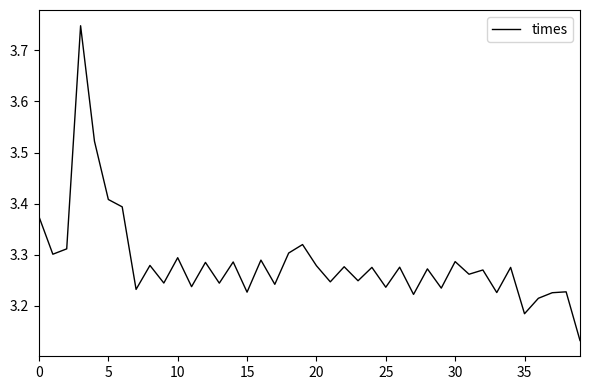

What is the difference between the maximum and minimum values?

0.6